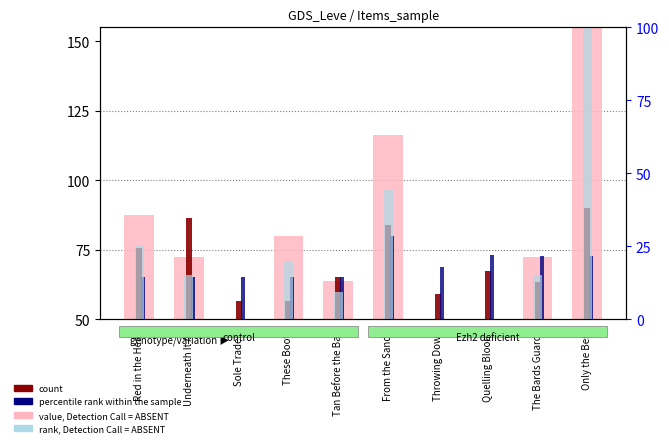

How many categories are shown in the chart?

10